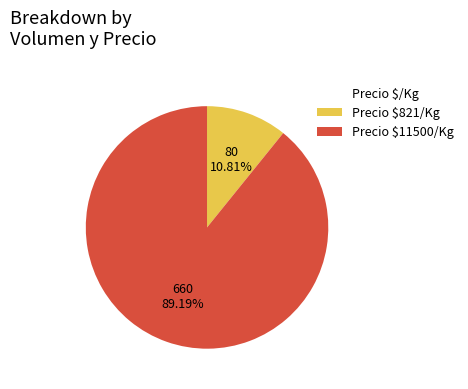

Does any single category account for the majority?

Yes